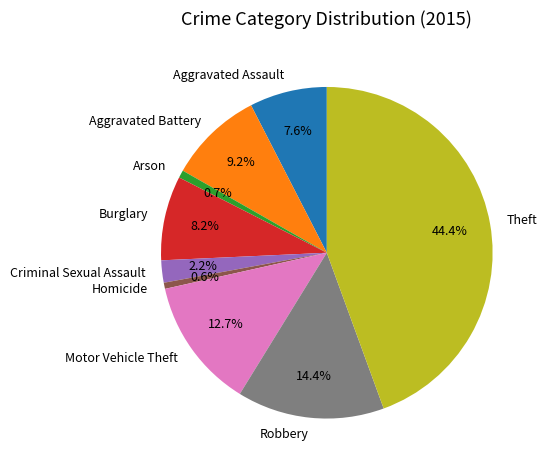

What percentage is the Aggravated Assault slice, to the nearest percent?

8%